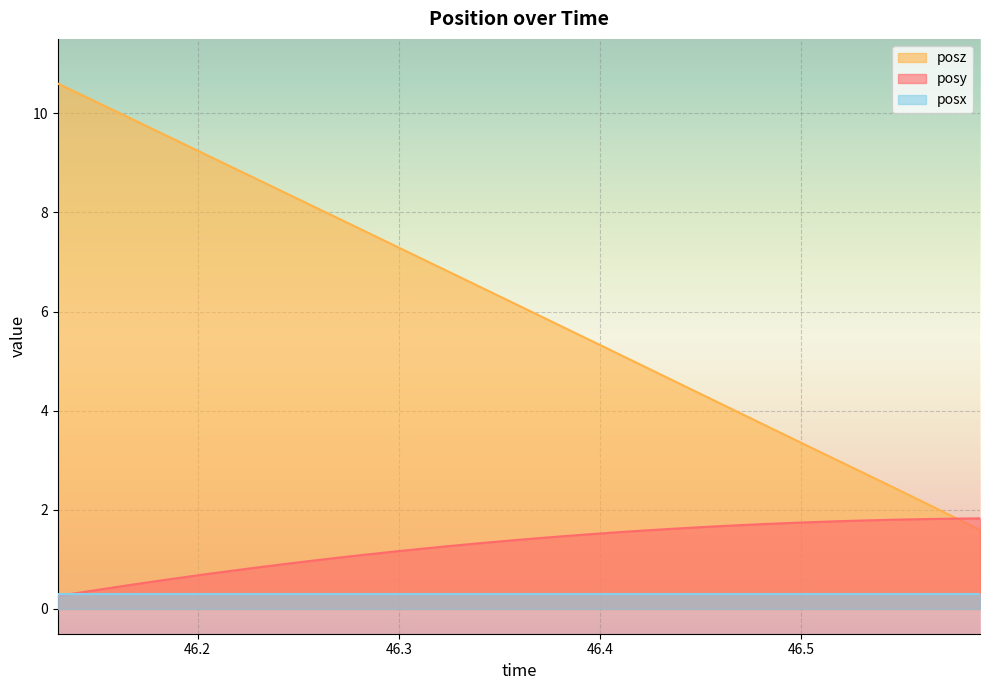

Which series has the largest total across all categories?

posz